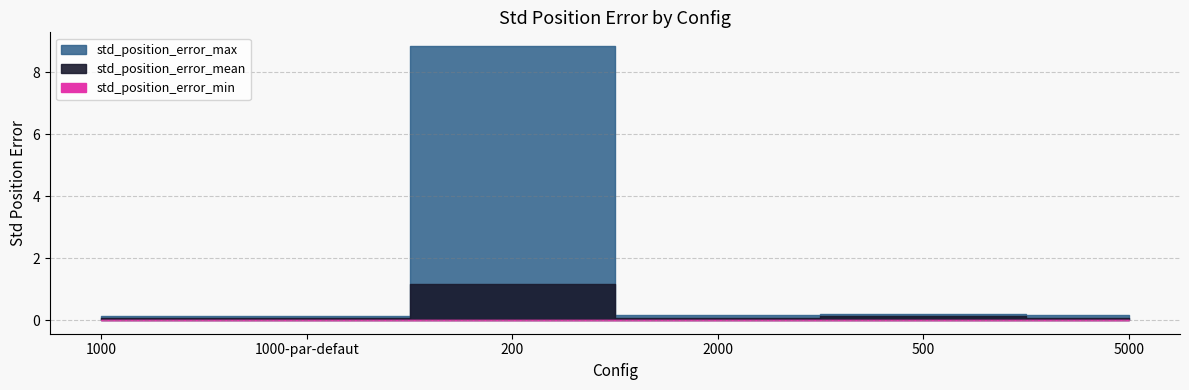

Which series has the largest range (max minus min)?

std_position_error_max